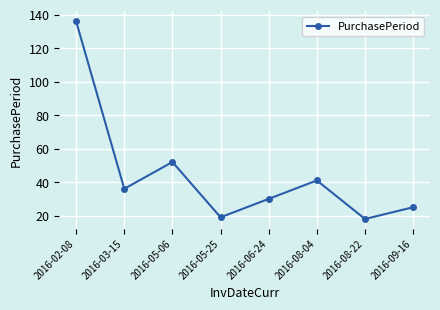

What is the difference between the maximum and minimum values?

118